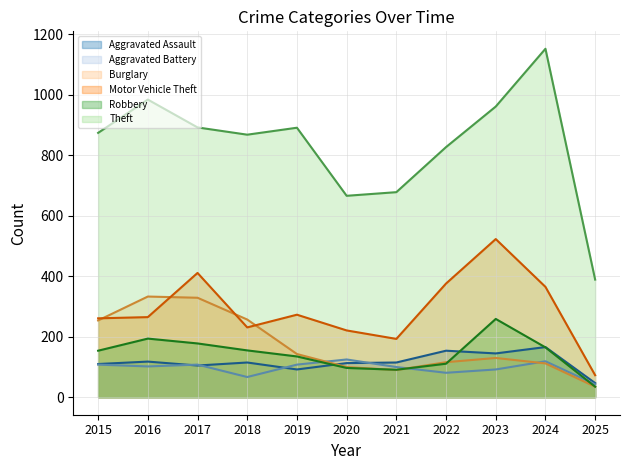

Rank the series at 2018 from lowest to highest value.

Aggravated Battery, Aggravated Assault, Robbery, Motor Vehicle Theft, Burglary, Theft